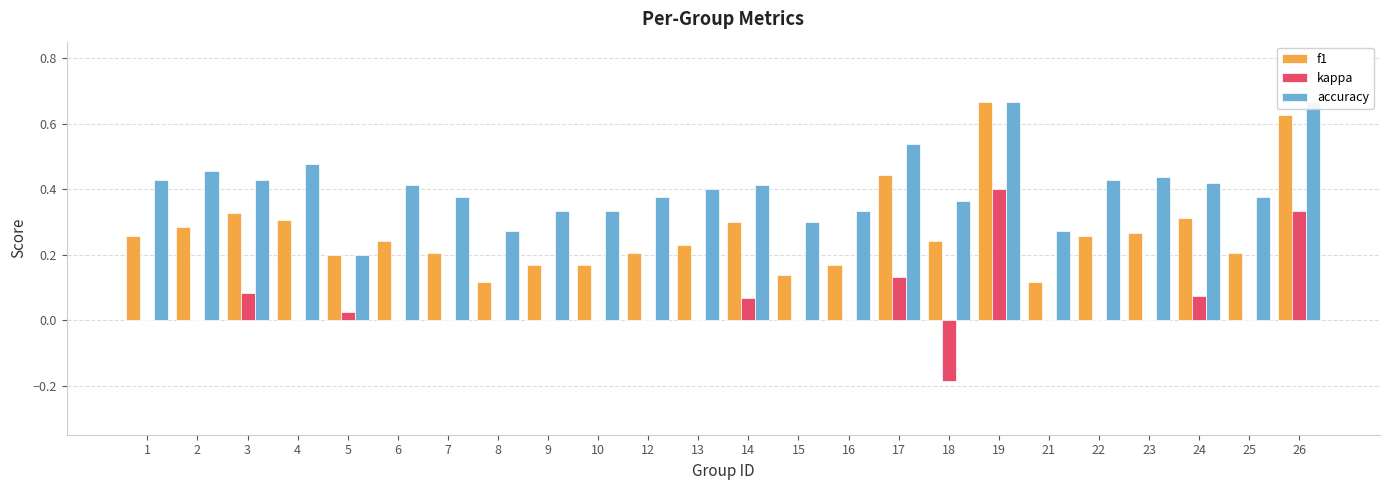

The value of kappa at 19 is 0.4. True or false?

True